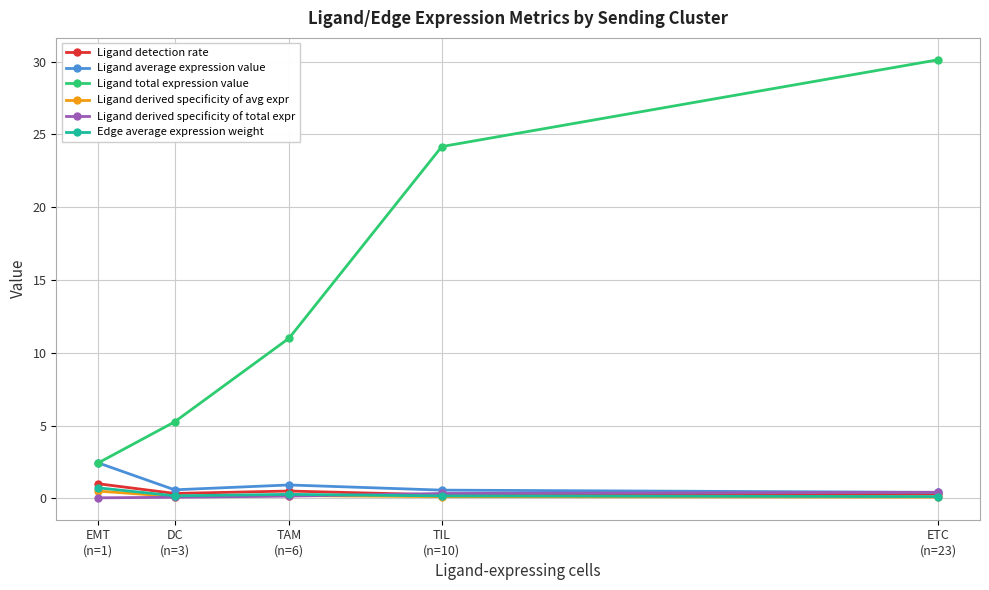

Does the chart have visible grid lines?

Yes